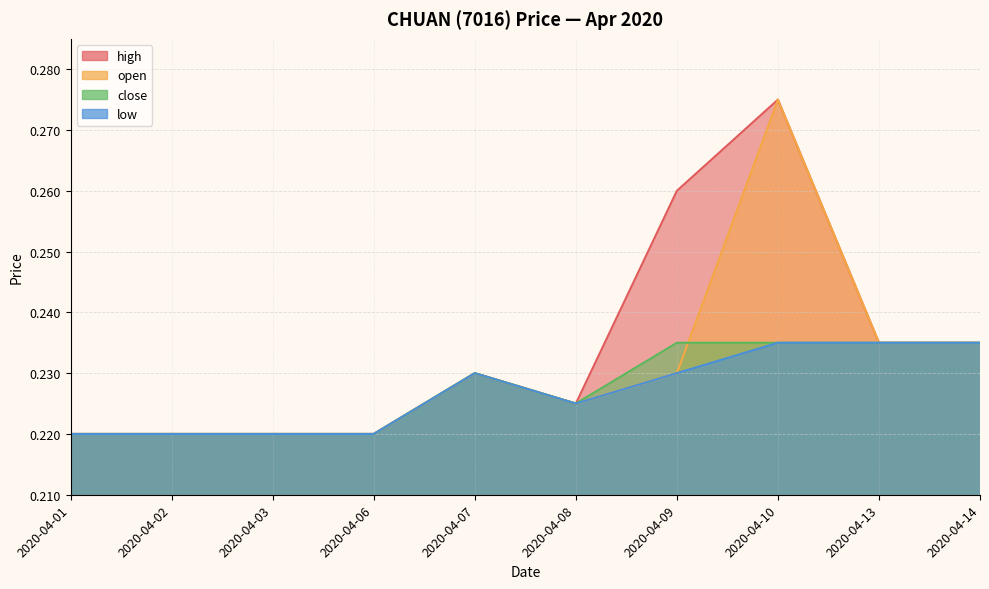

Reading left to right, list all the values displayed in this chart.

high: 0.2	0.2	0.2	0.2	0.2	0.2	0.3	0.3	0.2	0.2
open: 0.2	0.2	0.2	0.2	0.2	0.2	0.2	0.3	0.2	0.2
close: 0.2	0.2	0.2	0.2	0.2	0.2	0.2	0.2	0.2	0.2
low: 0.2	0.2	0.2	0.2	0.2	0.2	0.2	0.2	0.2	0.2